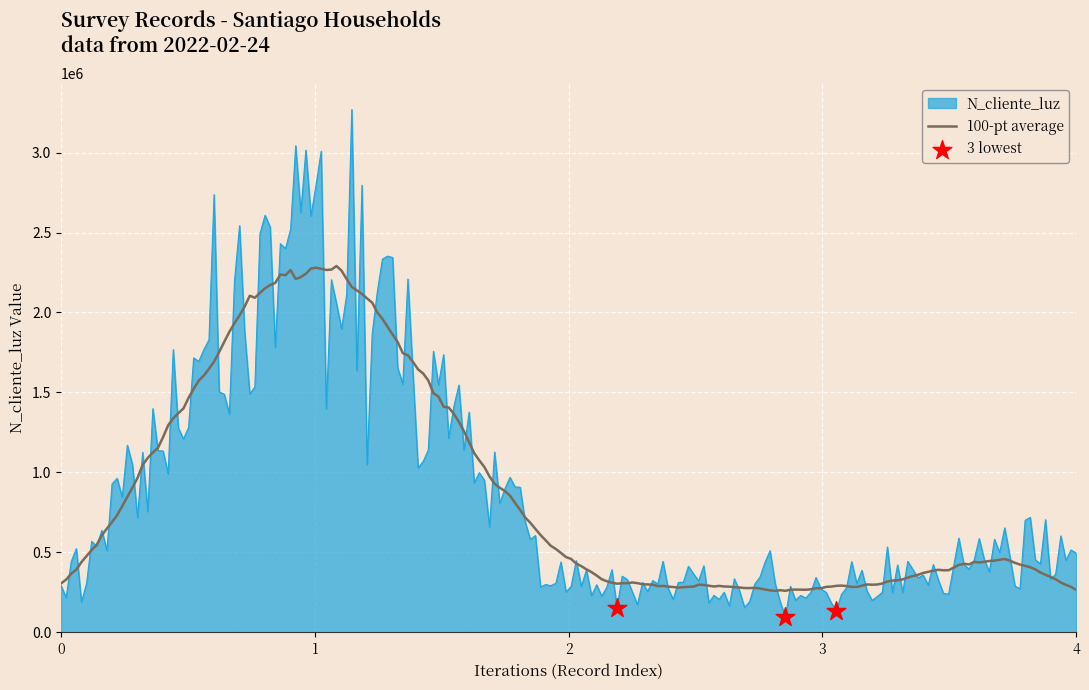

What is the minimum value shown in the chart?

96688.4